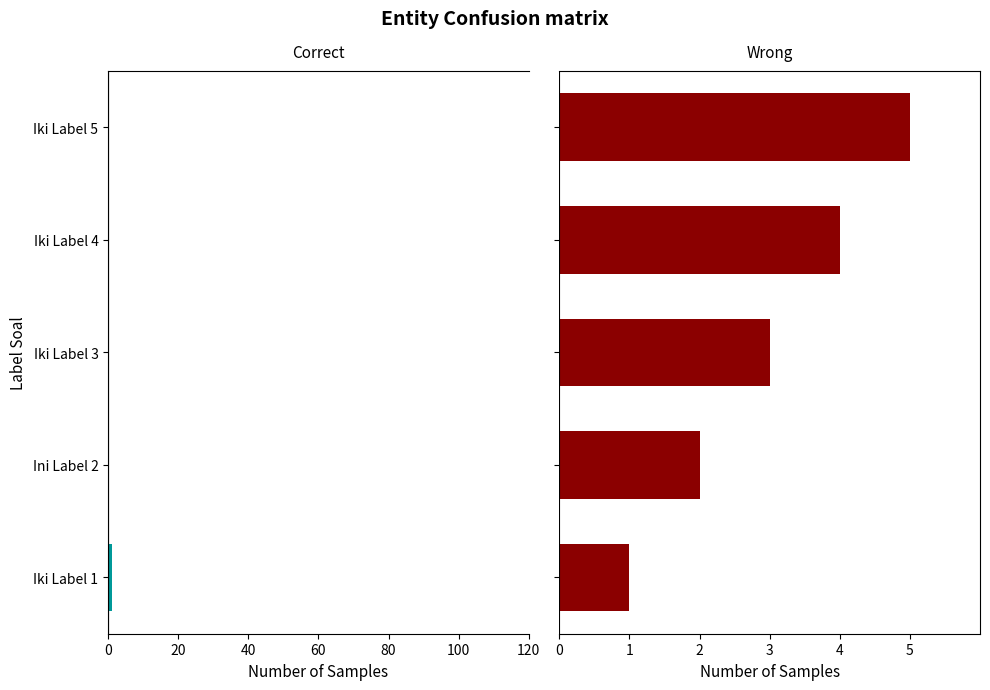

The Wrong series shows 1 at Iki Label 1. True or false?

True